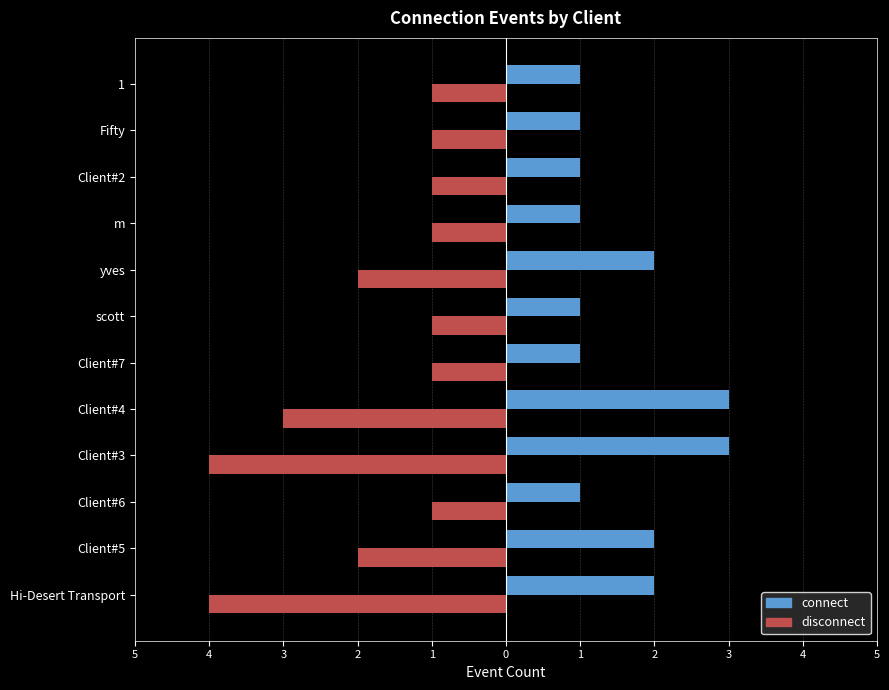

What are all the series names shown in the legend?

connect, disconnect